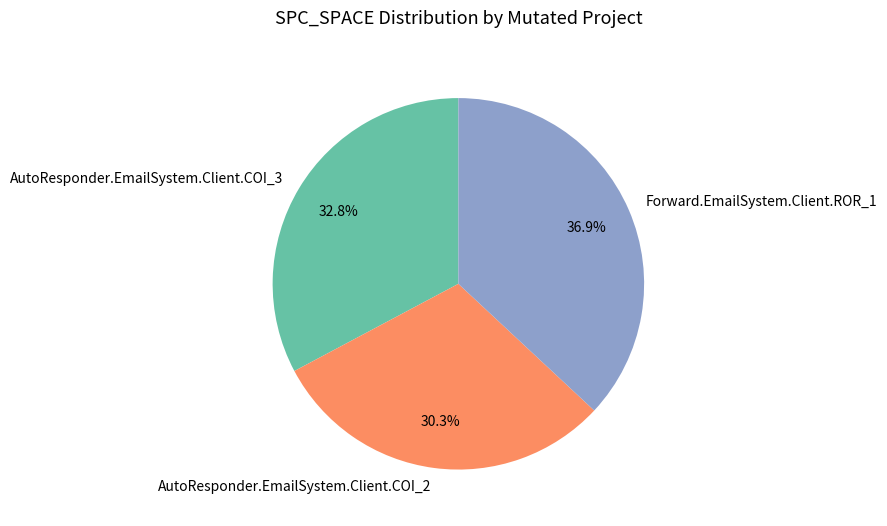

To the nearest percent, what is the combined percentage of Forward.EmailSystem.Client.ROR_1 and AutoResponder.EmailSystem.Client.COI_3?

70%